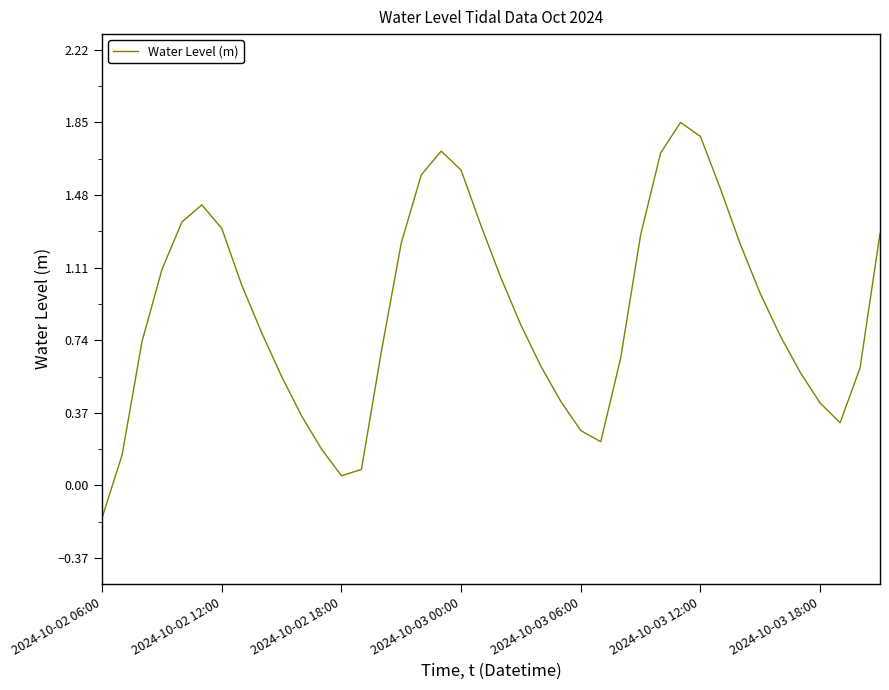

What is the difference between the maximum and minimum values?

2.0